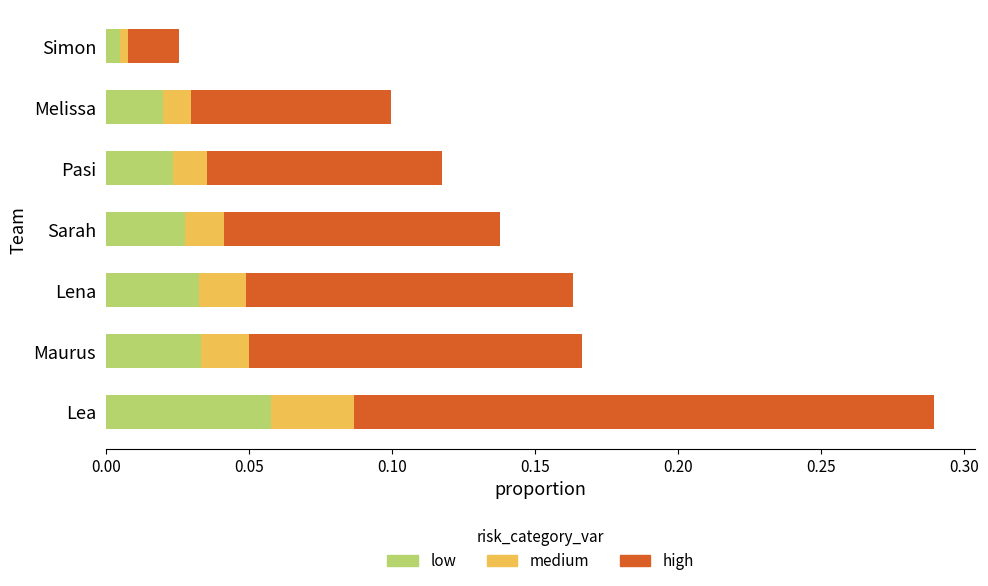

List the series in order of their overall mean, lowest first.

medium, low, high